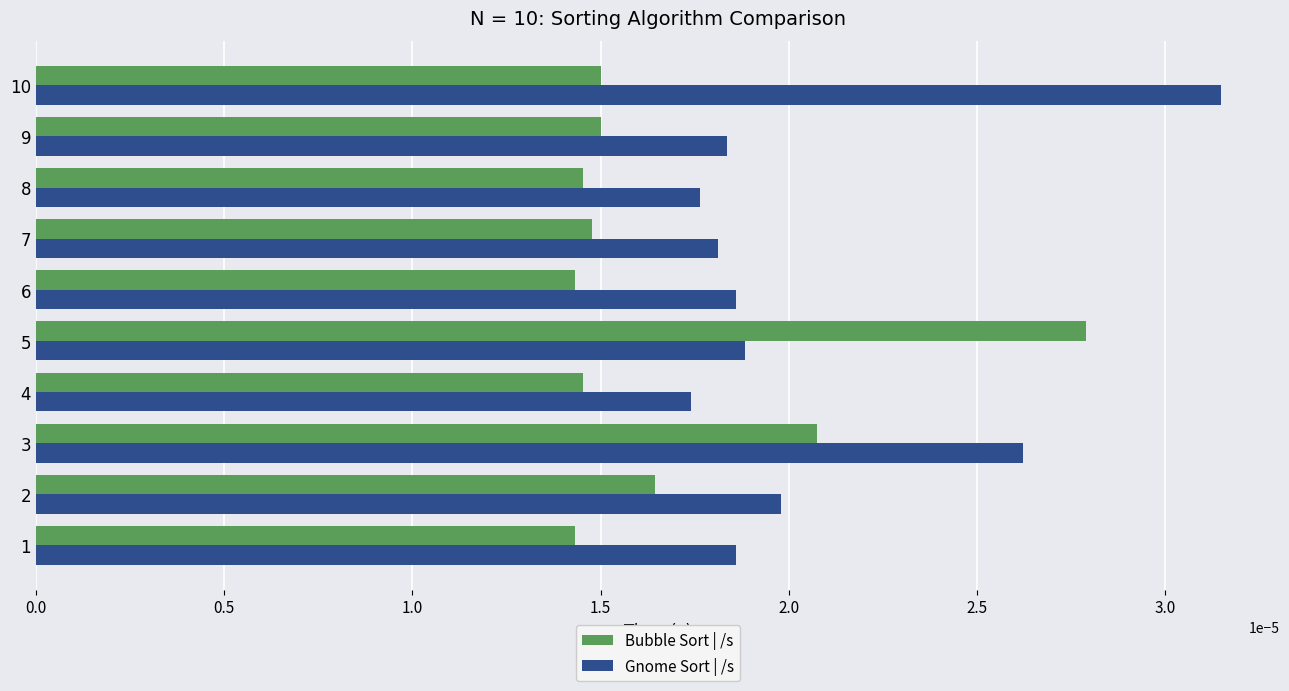

What are all the series names shown in the legend?

Bubble Sort | /s, Gnome Sort | /s